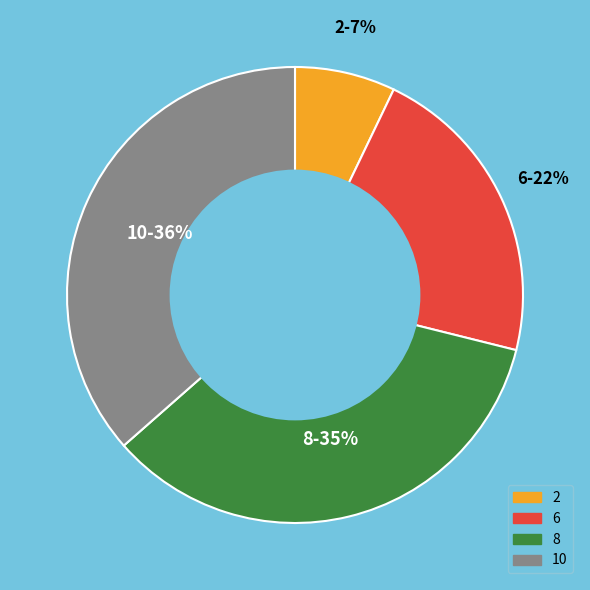

Which slice is the largest?

10